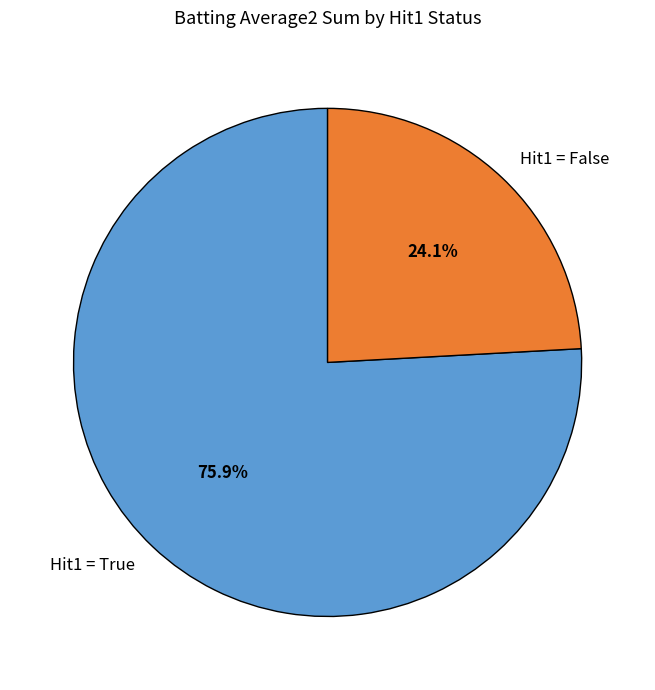

Is there a majority slice in this chart?

Yes